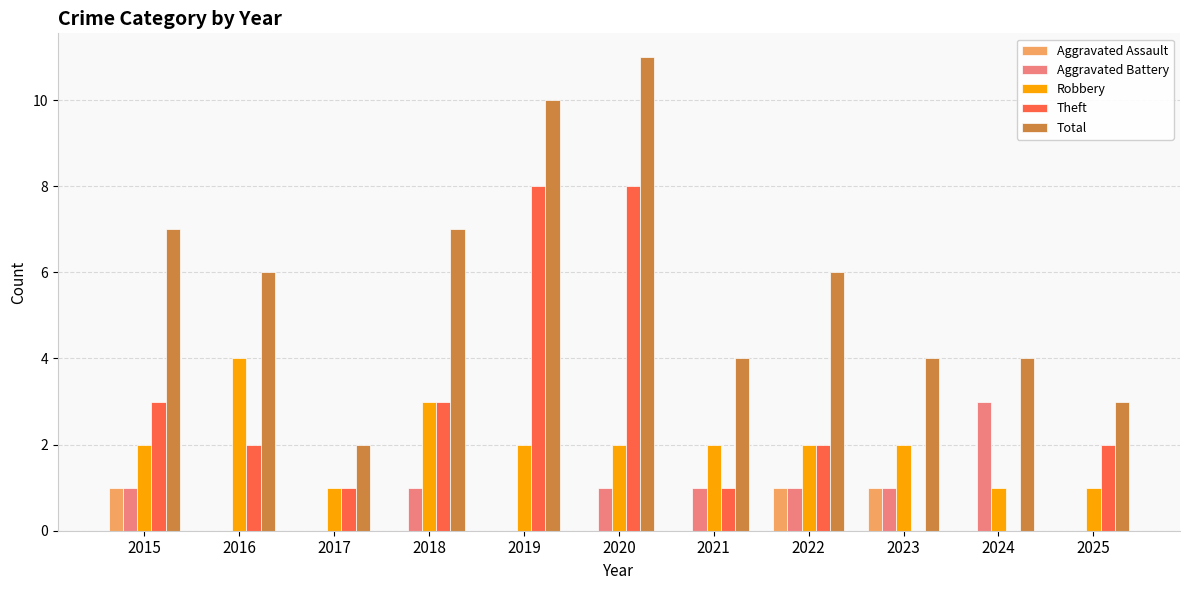

What is the maximum value for Aggravated Battery?

3